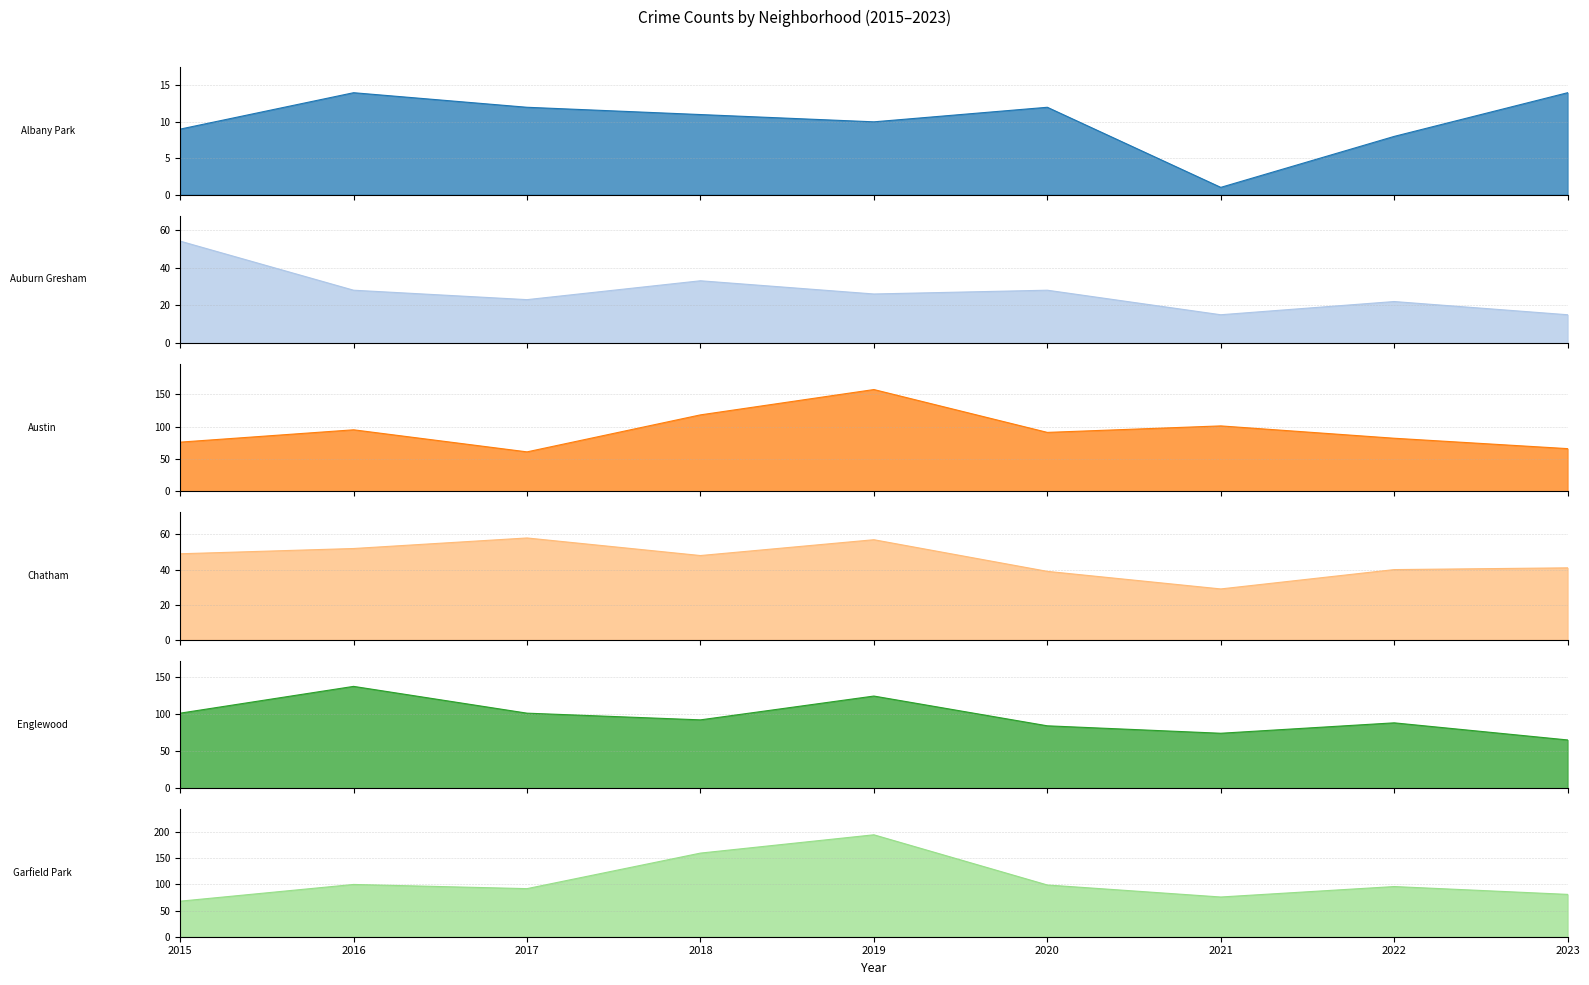

What is the difference between the second highest and second lowest values in the Auburn Gresham series?

18